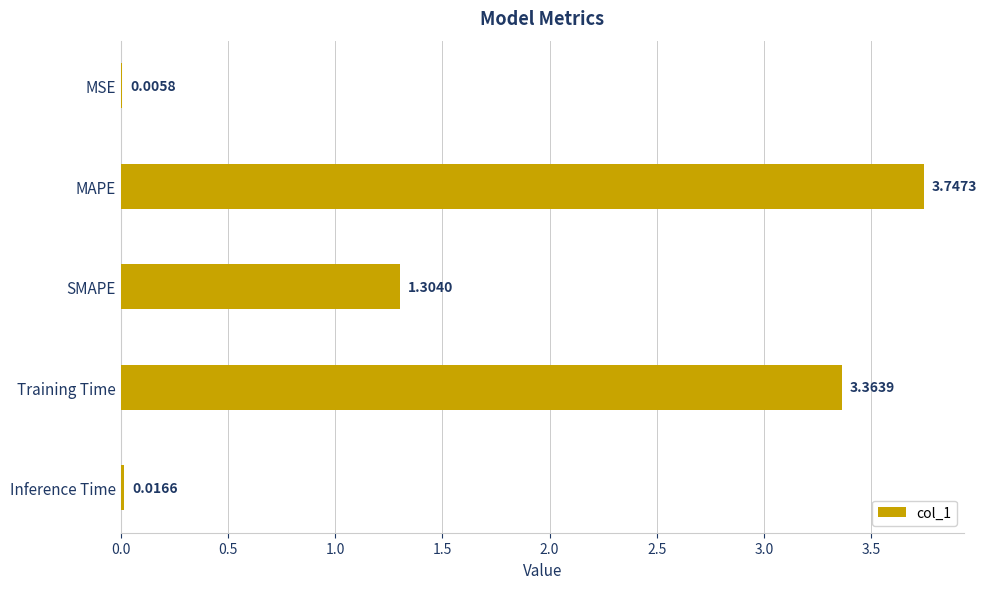

What is the sum of the values at SMAPE and MSE?

1.3